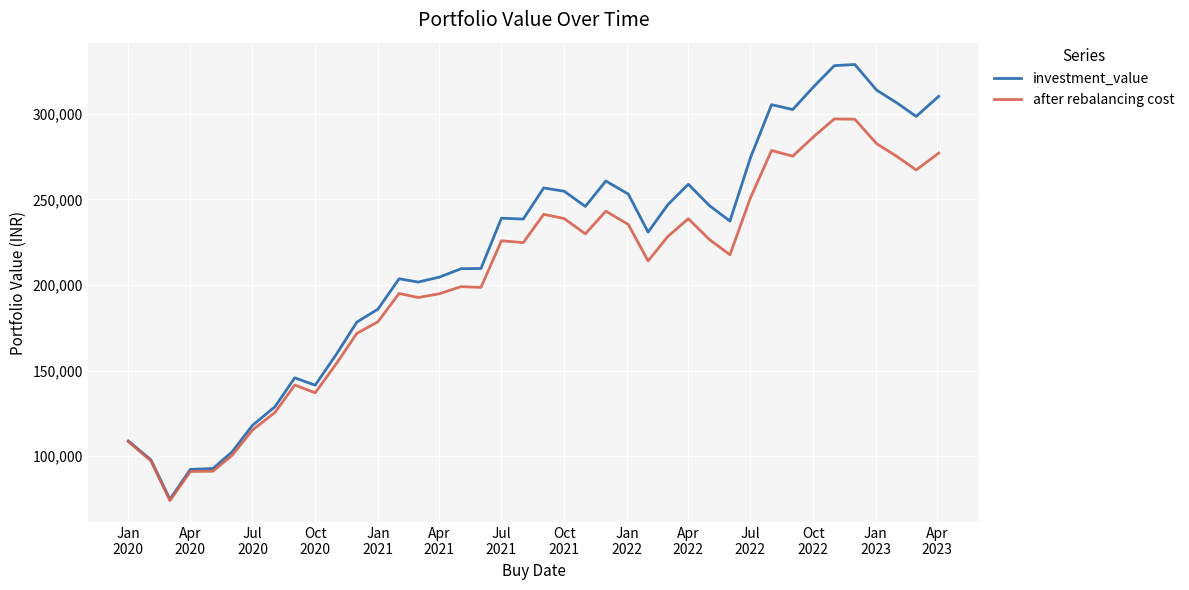

Which series has the largest total across all categories?

investment_value